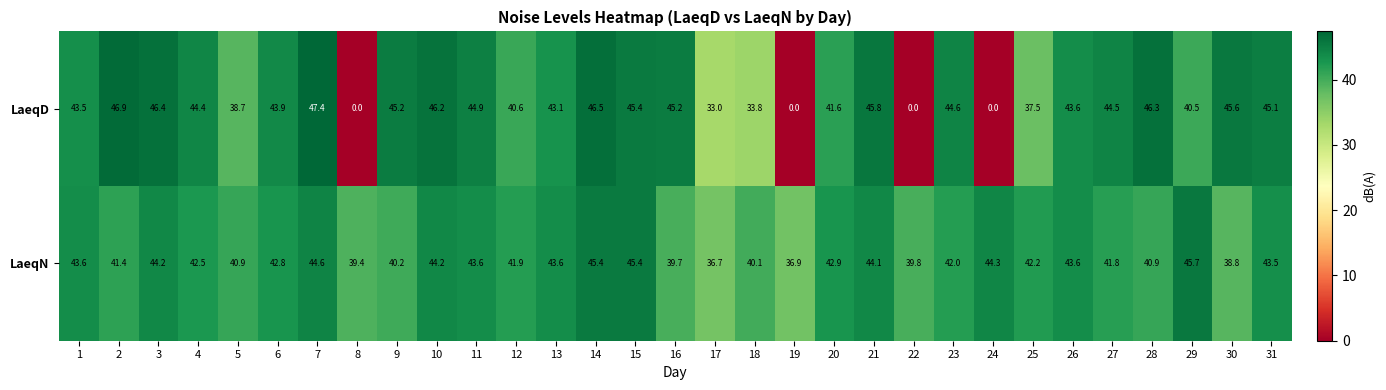

What is the total value across all series at 30?

84.4